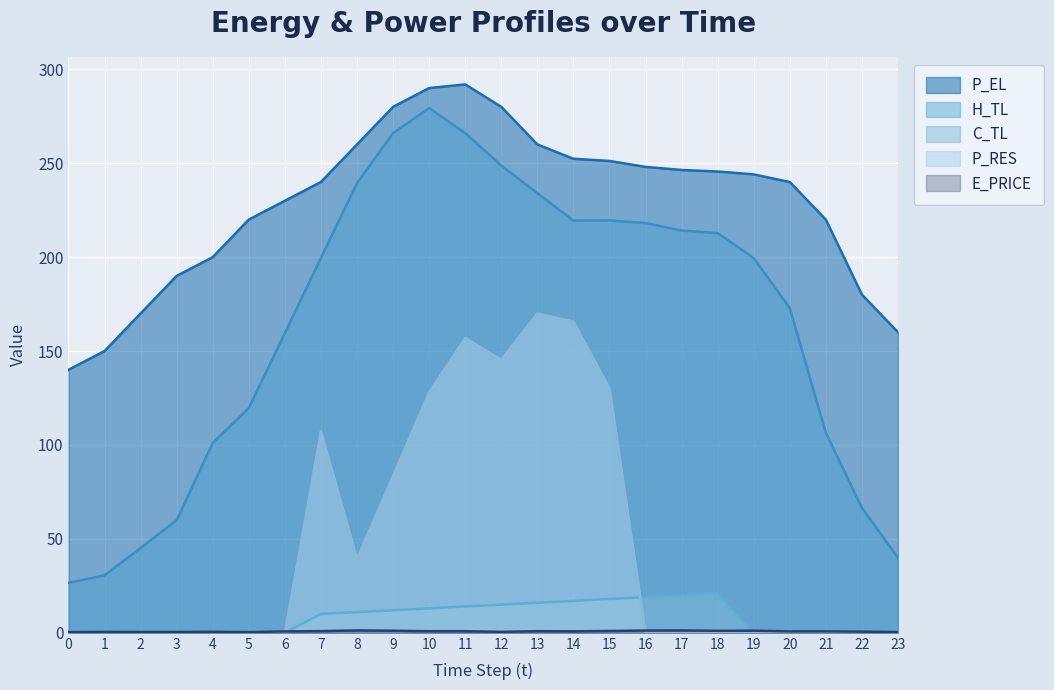

True or false: H_TL and P_RES intersect in this chart.

False